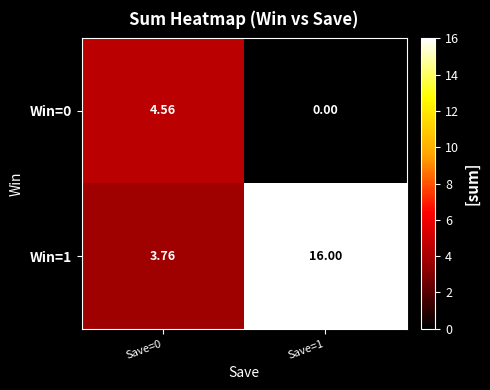

Between Save=0 and Save=1, which series saw the biggest shift?

Win=1